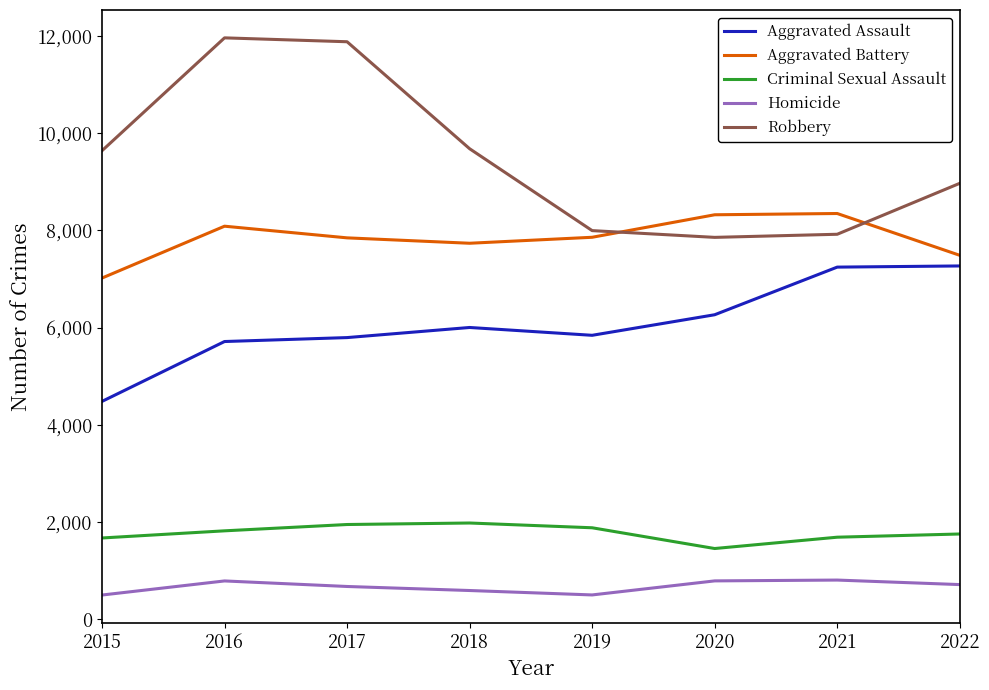

What is the total value across all series at 2021?

25998